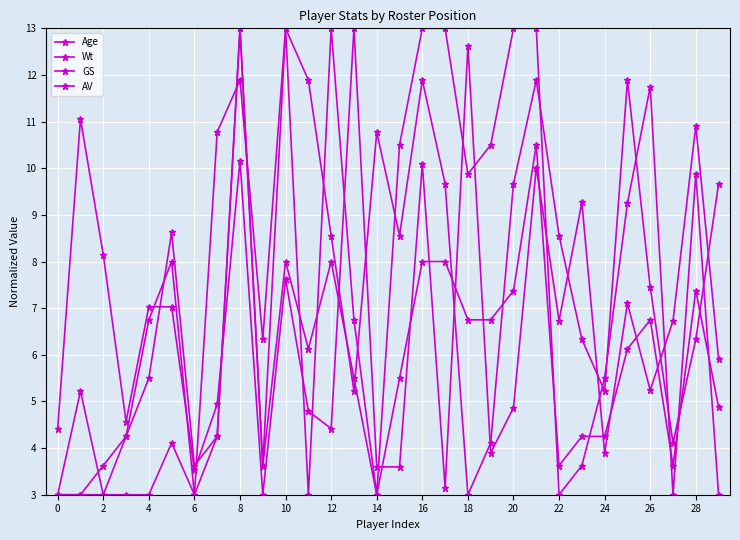

Count the number of categories in the chart.

30